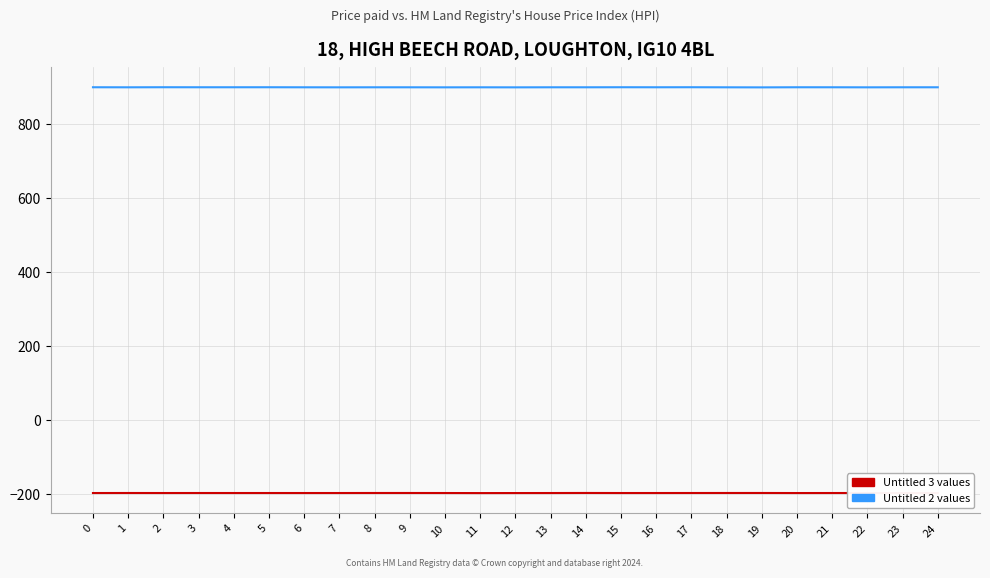

True or false: Untitled 2 values and Untitled 3 values cross at least once.

False